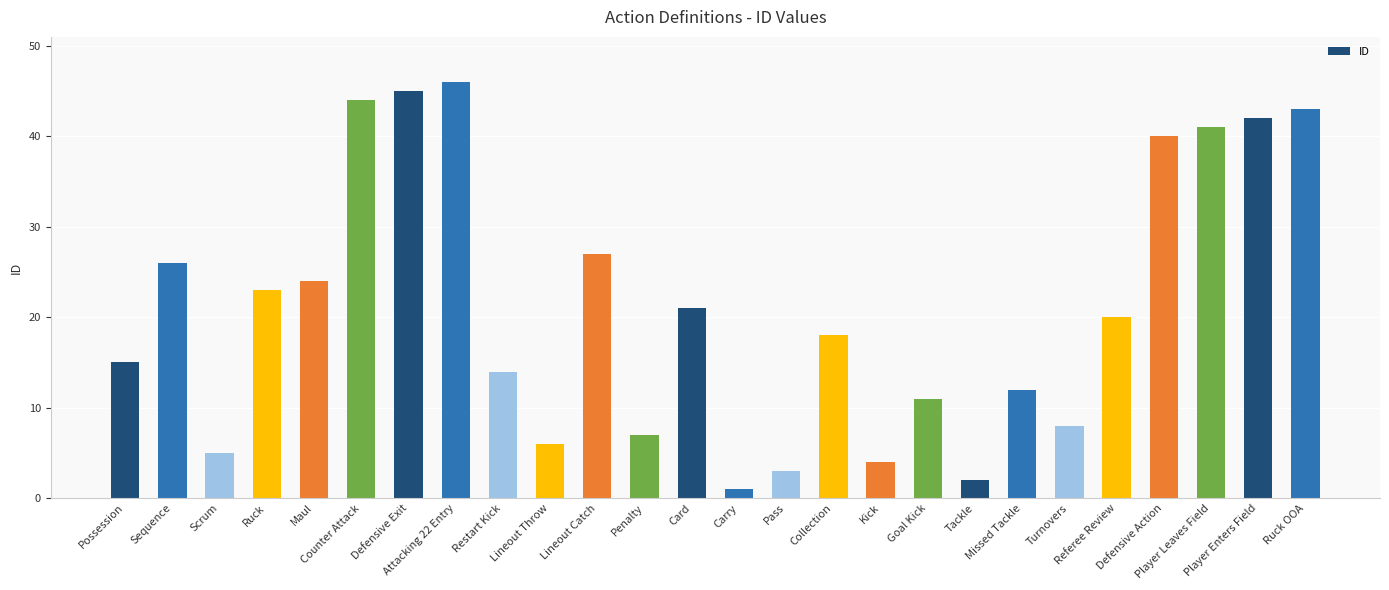

List the labels in order of value, largest first.

Attacking 22 Entry, Defensive Exit, Counter Attack, Ruck OOA, Player Enters Field, Player Leaves Field, Defensive Action, Lineout Catch, Sequence, Maul, Ruck, Card, Referee Review, Collection, Possession, Restart Kick, Missed Tackle, Goal Kick, Turnovers, Penalty, Lineout Throw, Scrum, Kick, Pass, Tackle, Carry